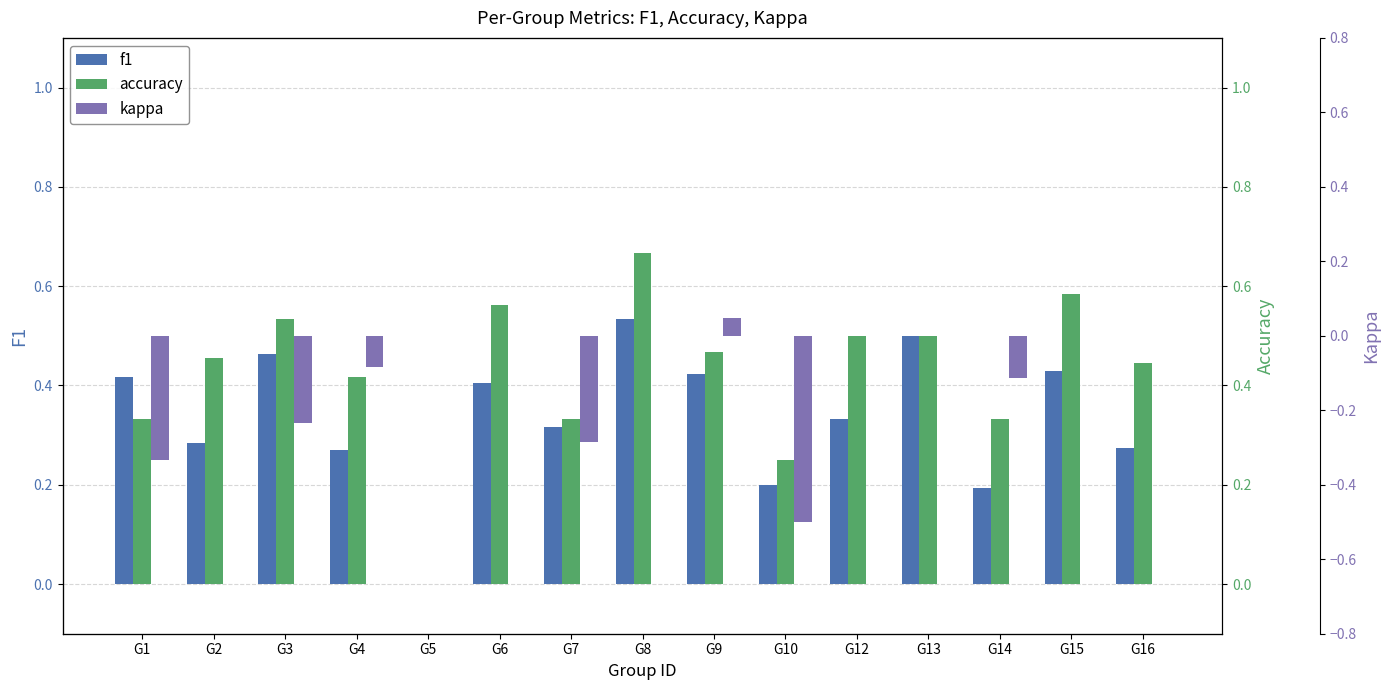

What is the difference between the f1 values at G9 and G12?

0.1